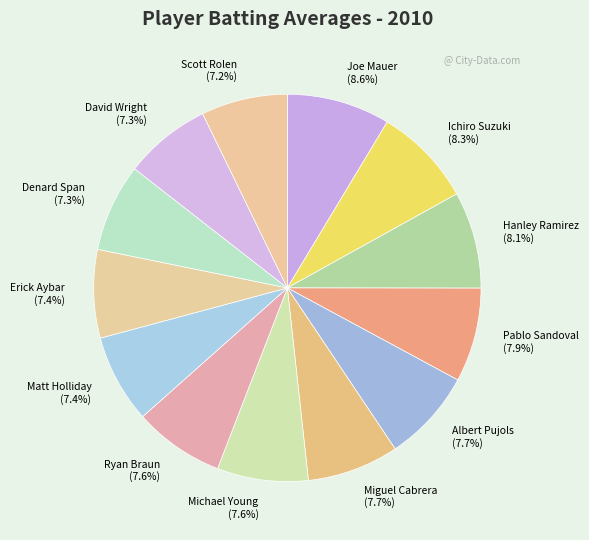

Is there any slice that represents more than half of the pie?

No